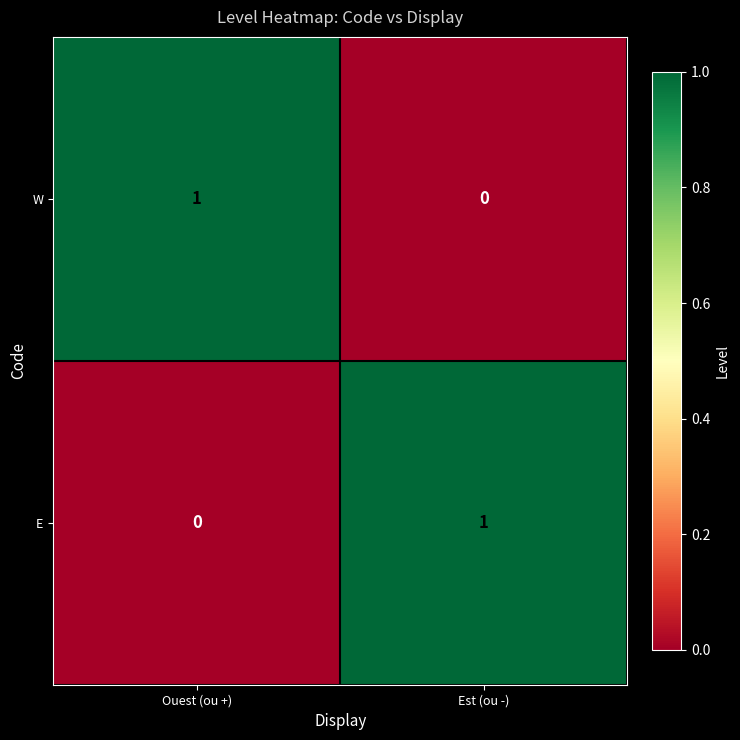

At Ouest (ou +), list the series in order from smallest to largest.

E, W